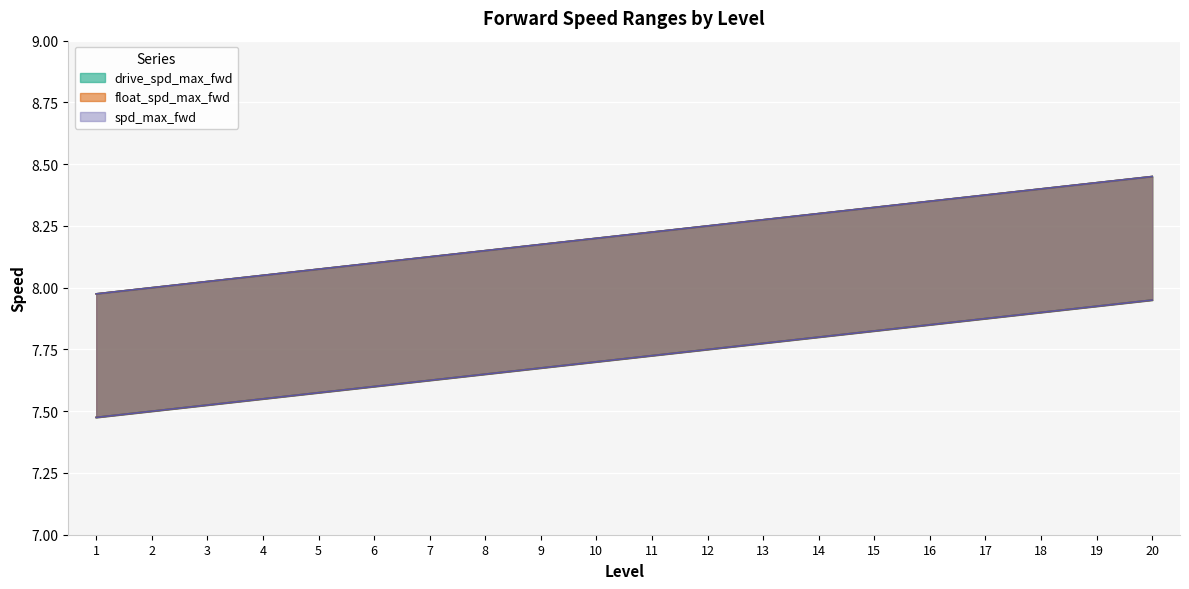

True or false: float_spd_max_fwd_h has more than 0 points higher than both neighbors.

False